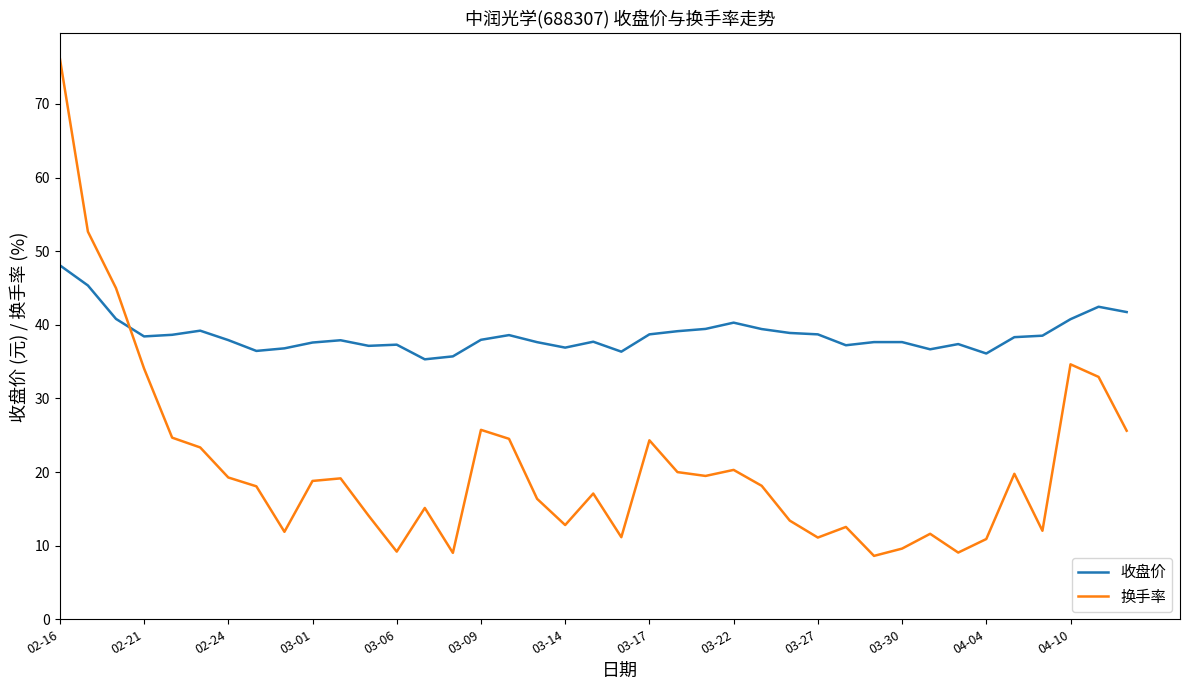

Which series has the widest spread of values?

换手率